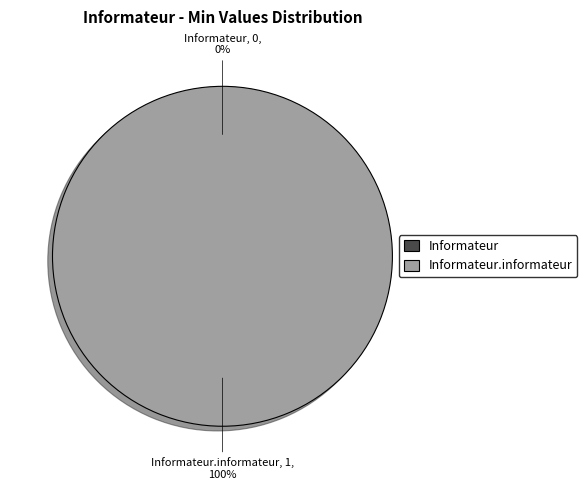

Rank the categories by value from lowest to highest.

Informateur, Informateur.informateur